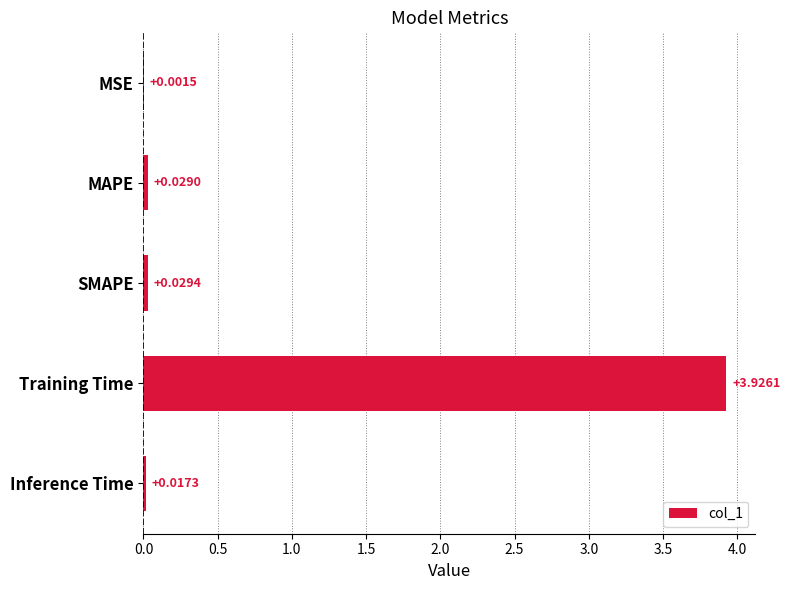

What is the sum of all values?

4.0